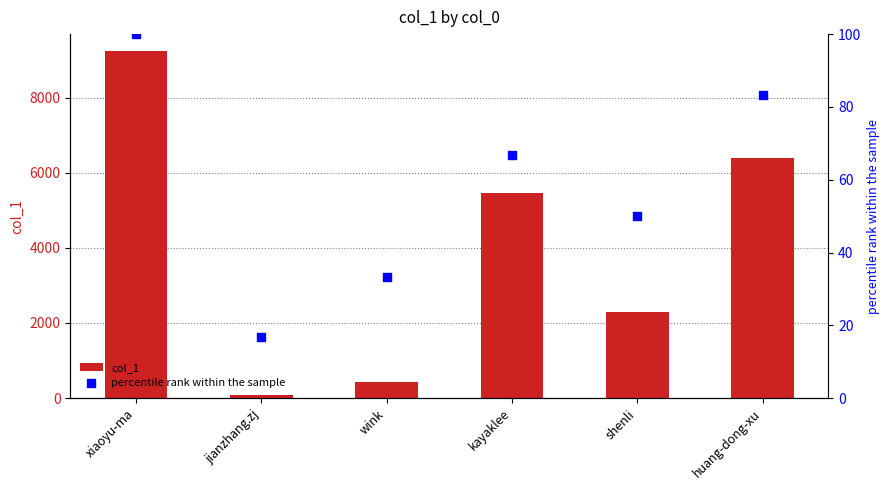

Which series contains the highest Y value?

col_1